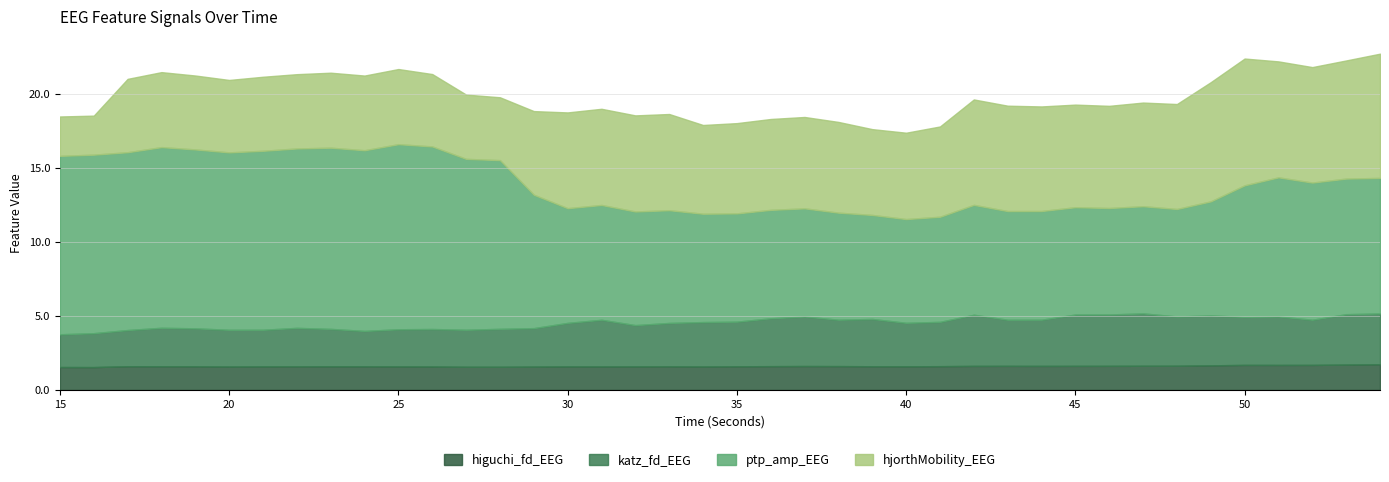

At which category does katz_fd_EEG reach its first local valley?

21